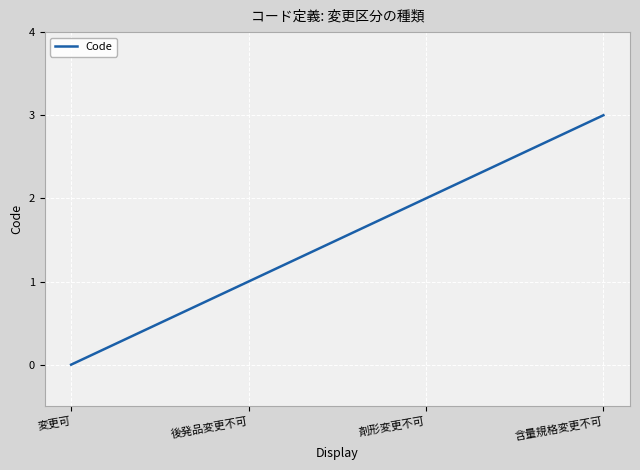

What position from the right is 後発品変更不可?

3